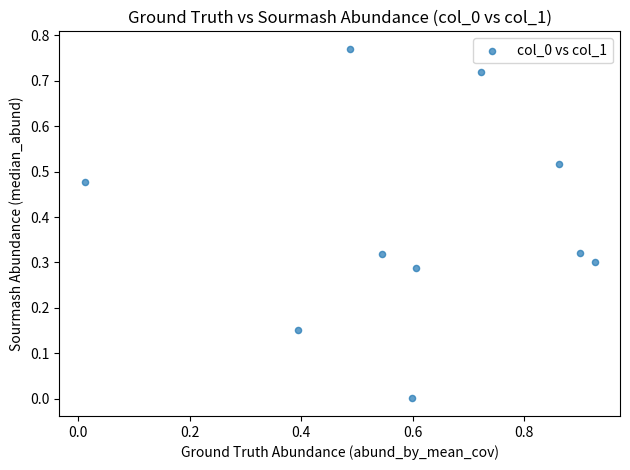

What is the range of X values (max minus min)?

0.9